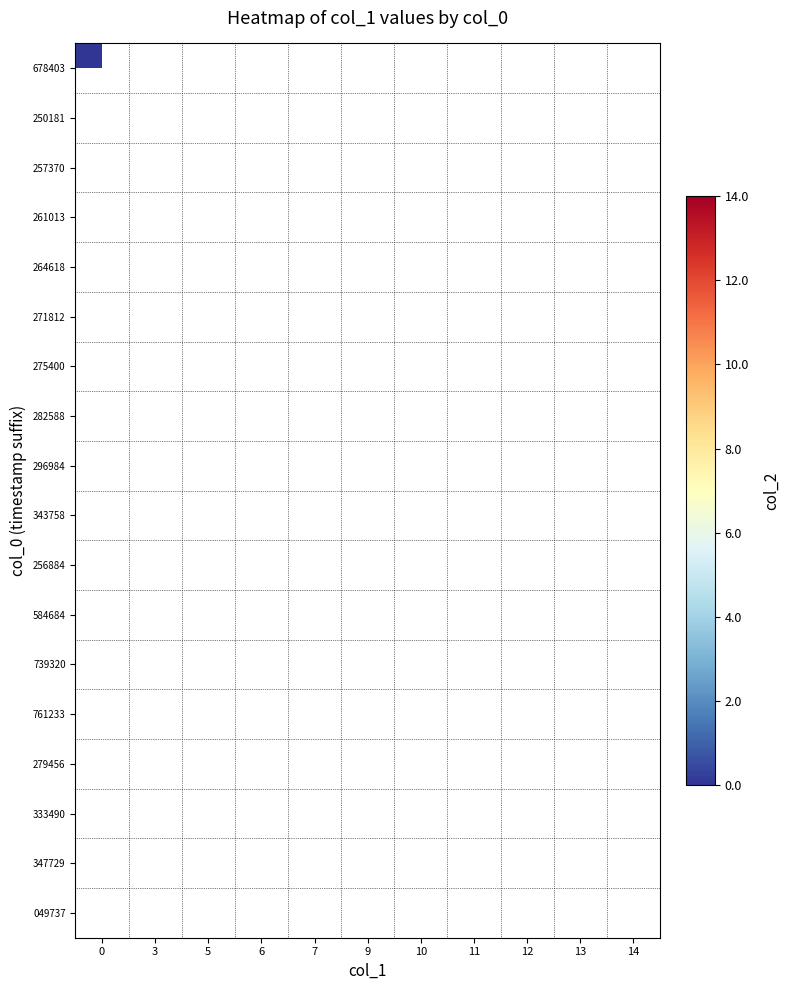

What is the spread (max minus min) of values at 1629256884?

13